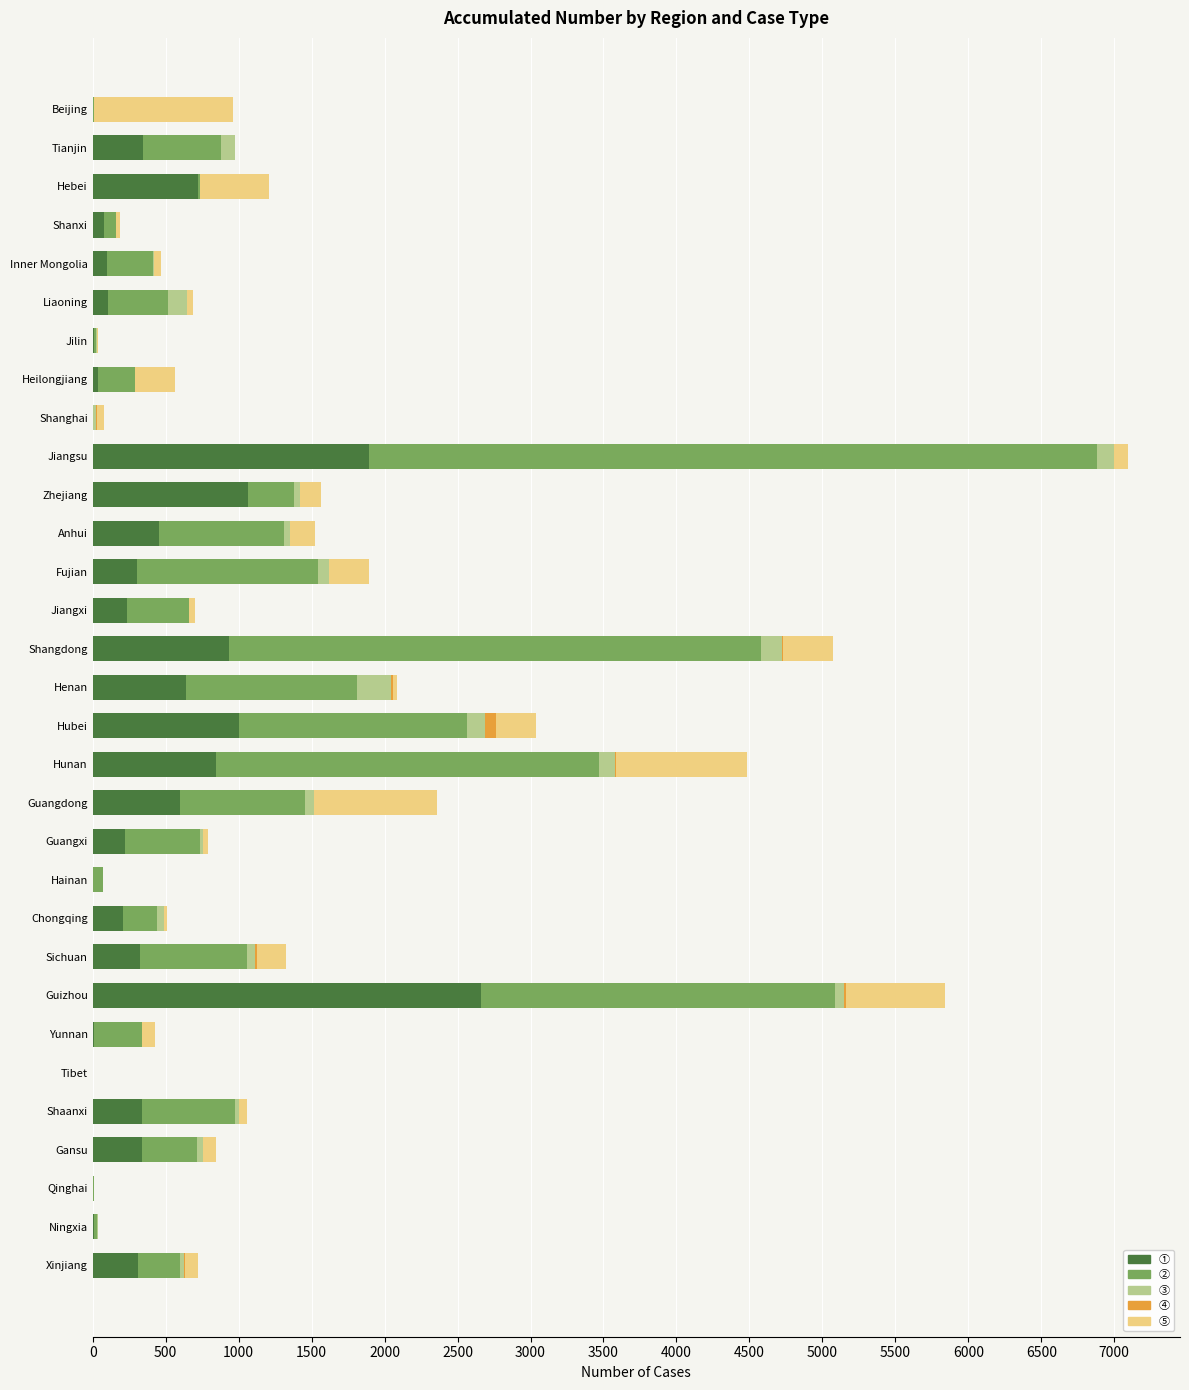

At which category is the sum across all series the highest?

Jiangsu